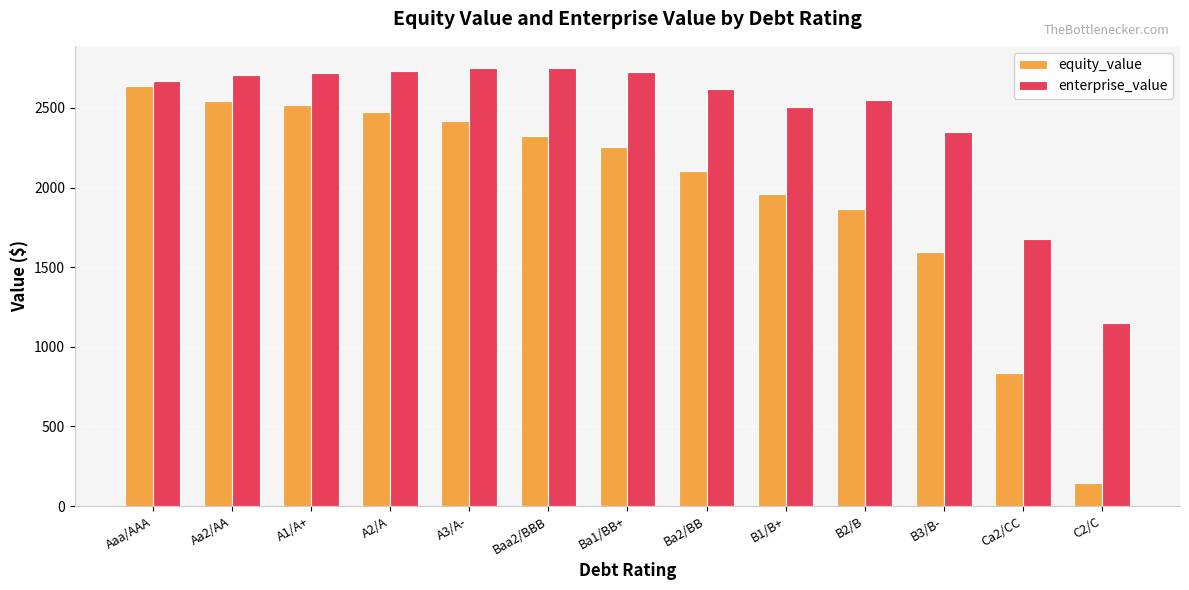

How many data points in equity_value are less than 2253?

6